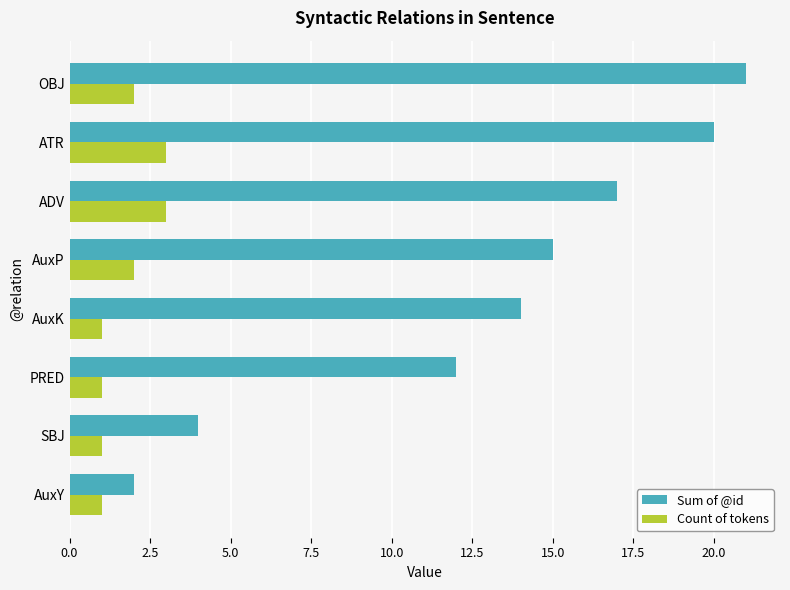

At which label is Sum of @id closest to 11?

PRED